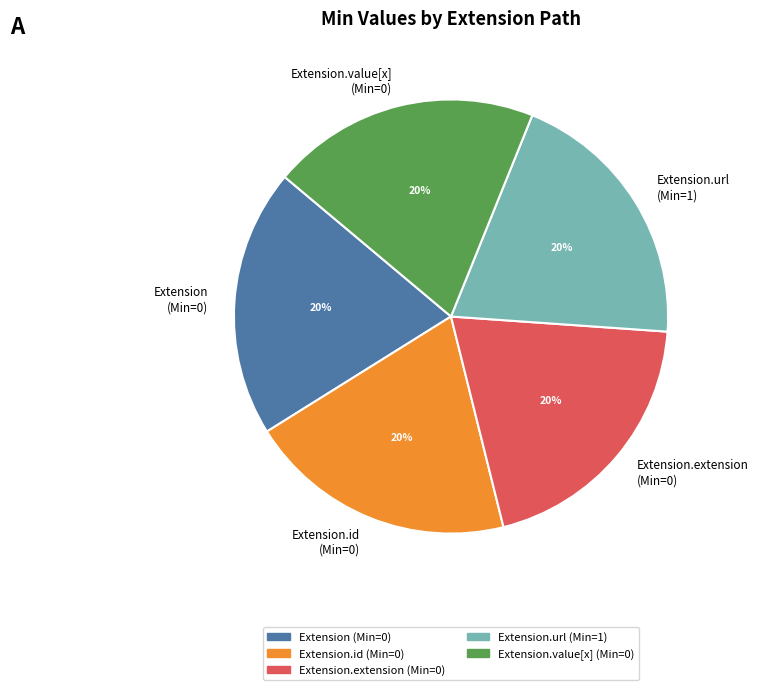

Count the number of slices in the pie.

5